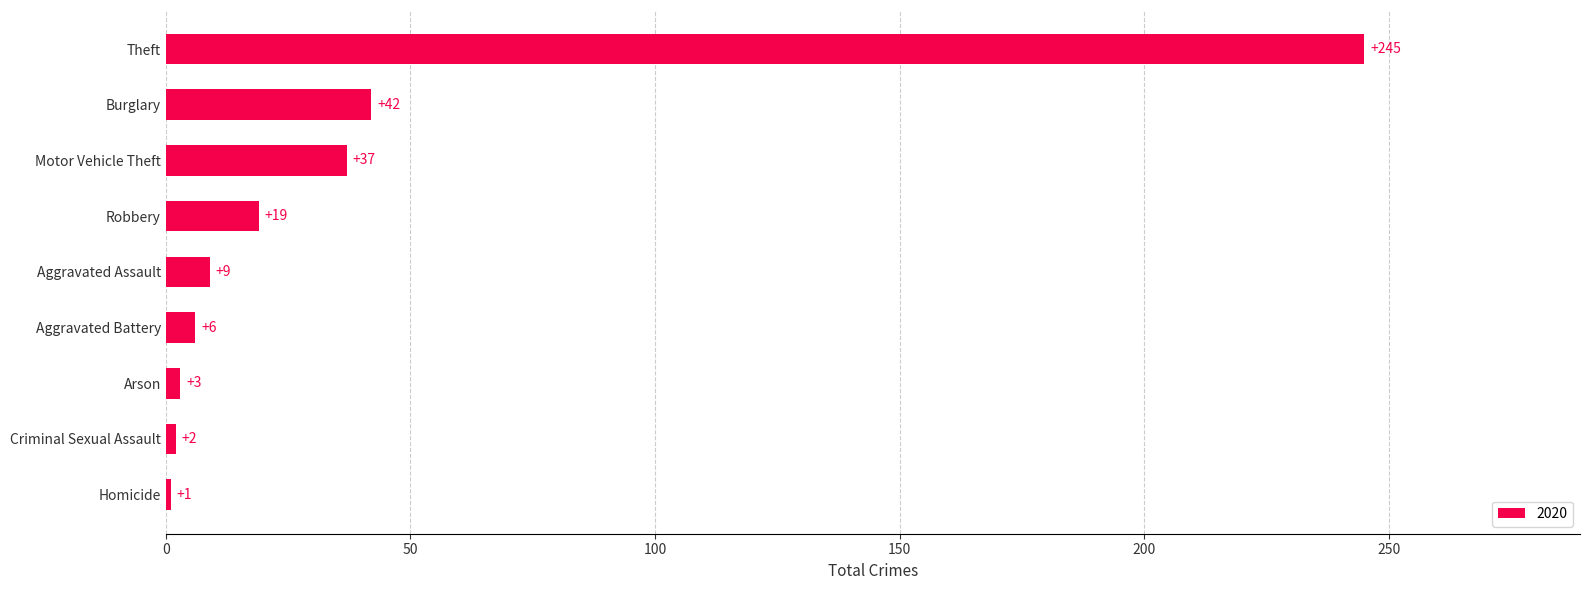

Read the value at Motor Vehicle Theft, to the nearest 50.

50